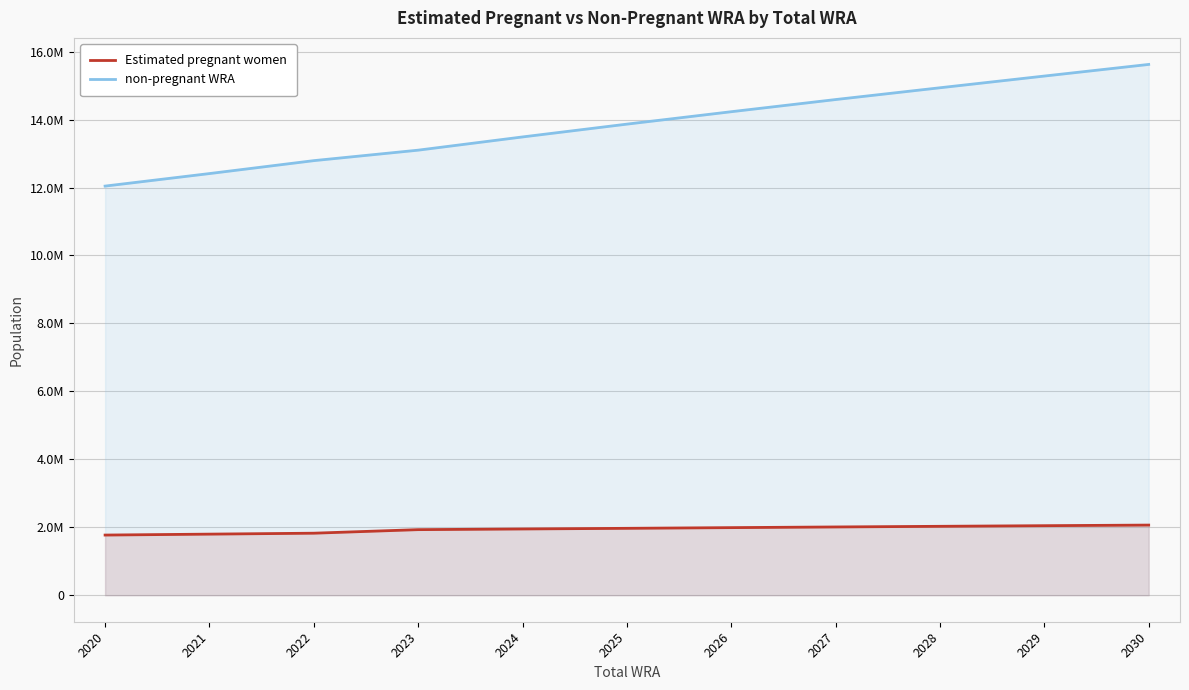

The value of Estimated pregnant women at 2025 is 1968234.3. True or false?

True